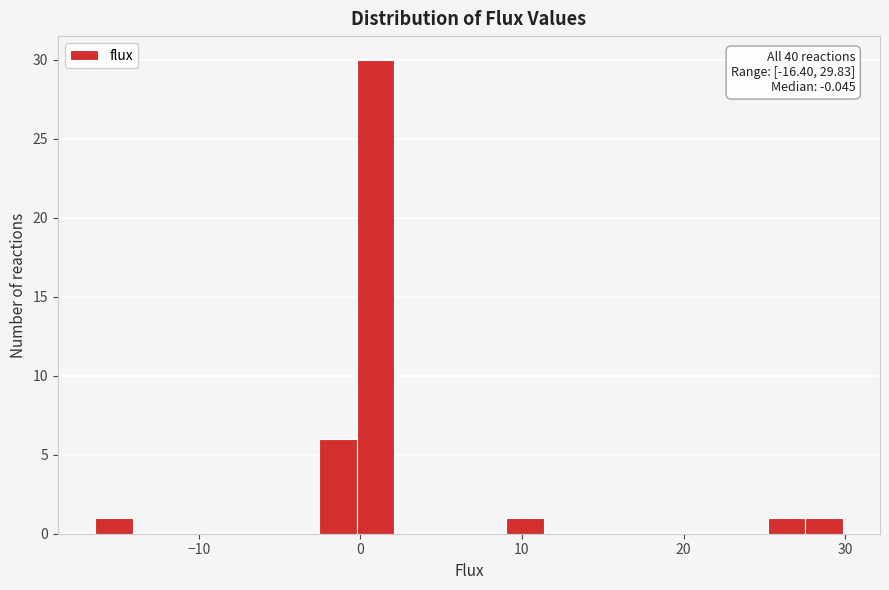

Read against the x-axis, roughly where is the centre of the tallest bar?

1